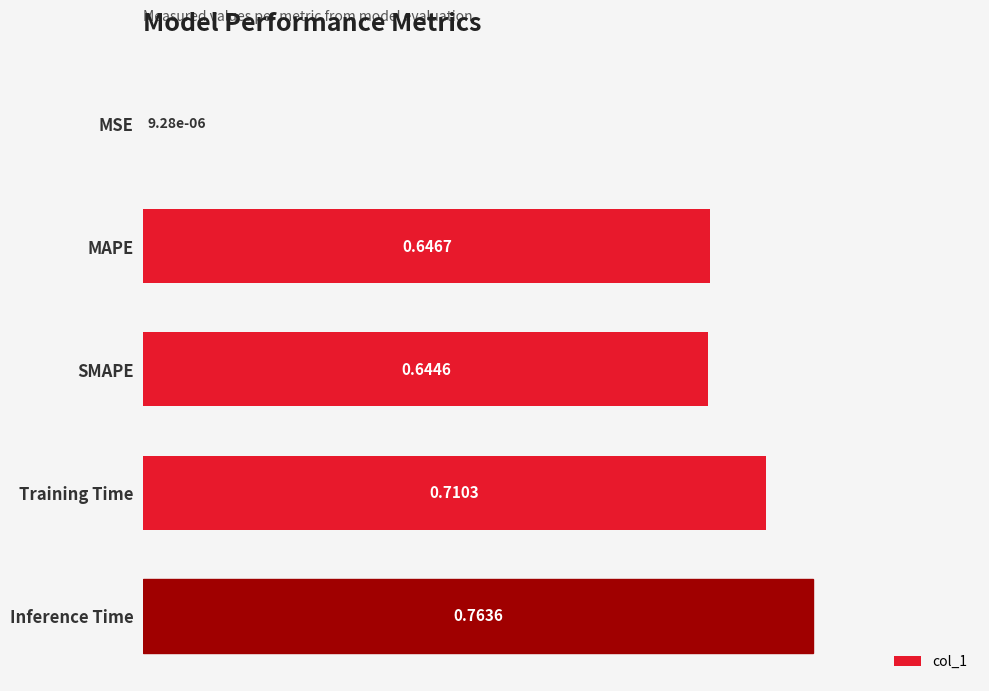

What is the sum of the values at MAPE and Inference Time?

1.4